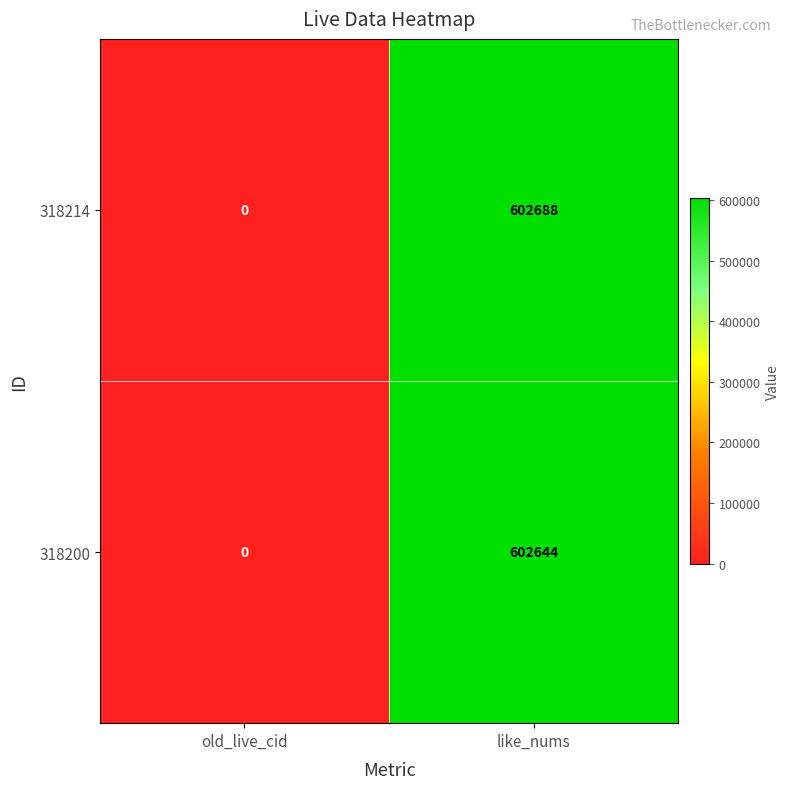

Is it true that 318214 equals -244782 at old_live_cid?

False